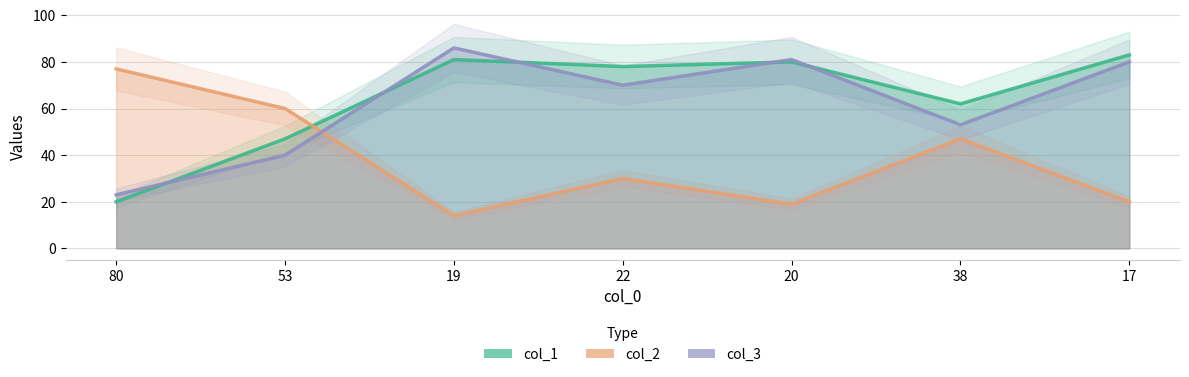

True or false: col_2 and col_3 cross at least once.

True